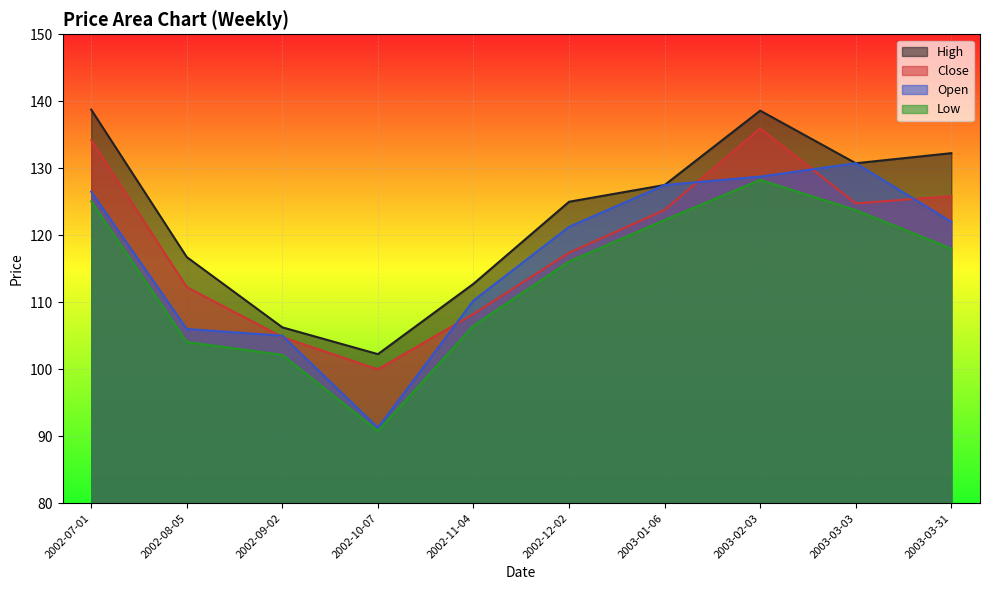

What is the sum of the Close values at 2002-07-01 and 2002-11-04?

242.4